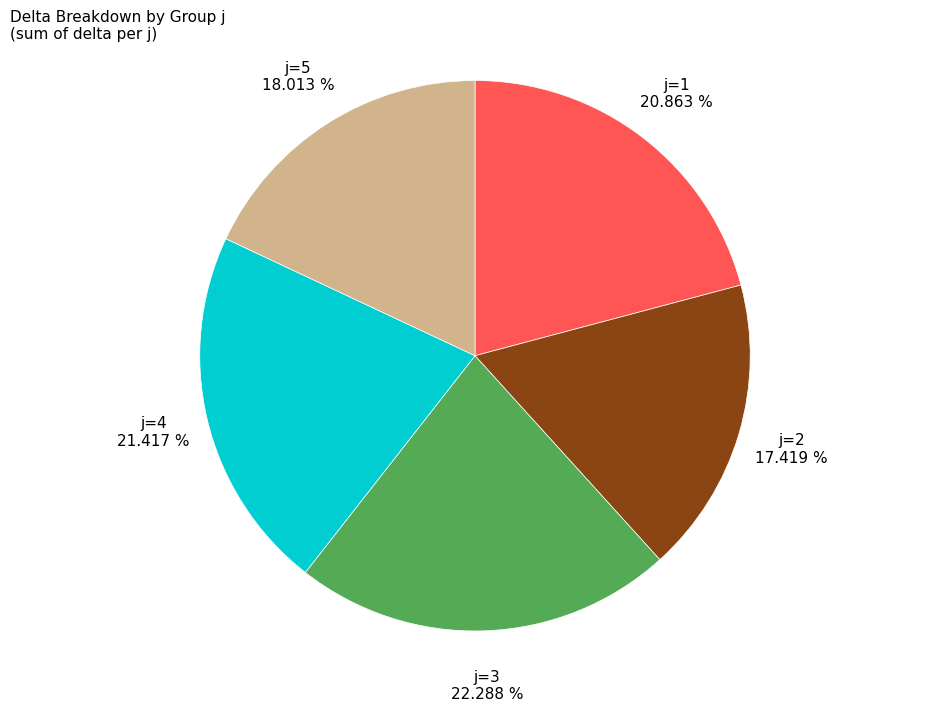

Is the sum of j=2 and j=5 greater than half?

No